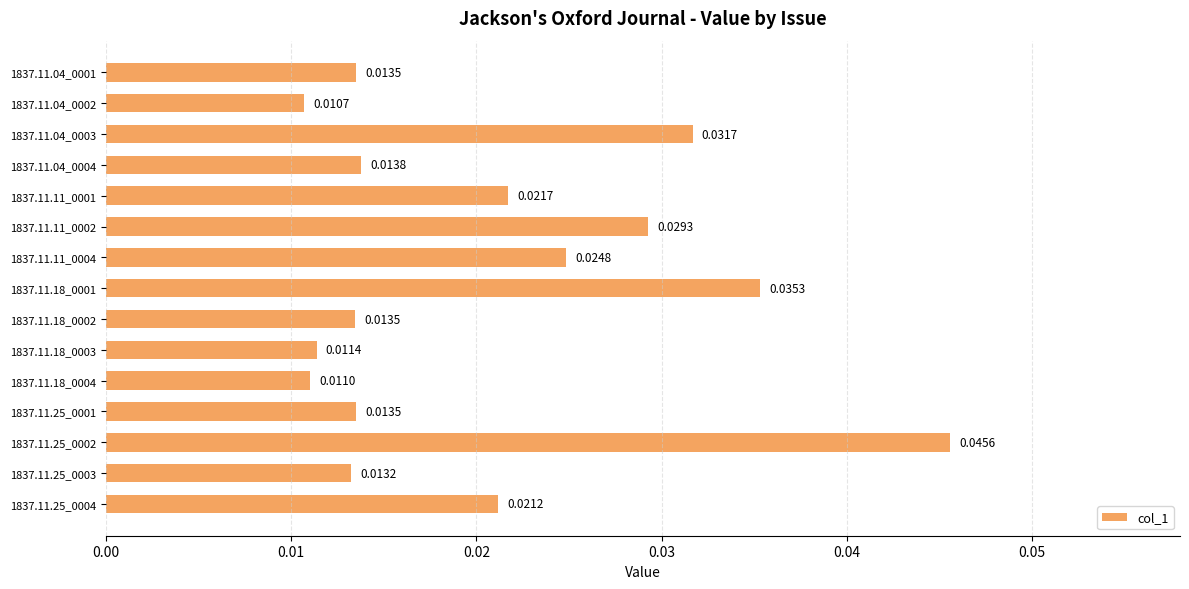

Does the chart contain stacked bars?

No